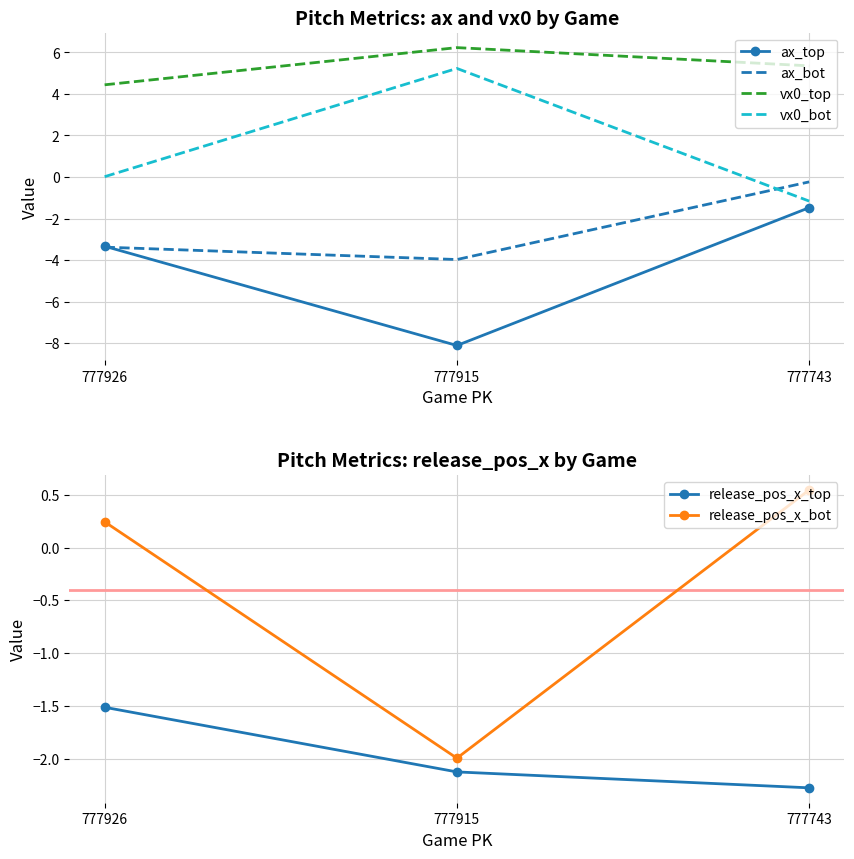

What is the smallest value displayed?

-8.1